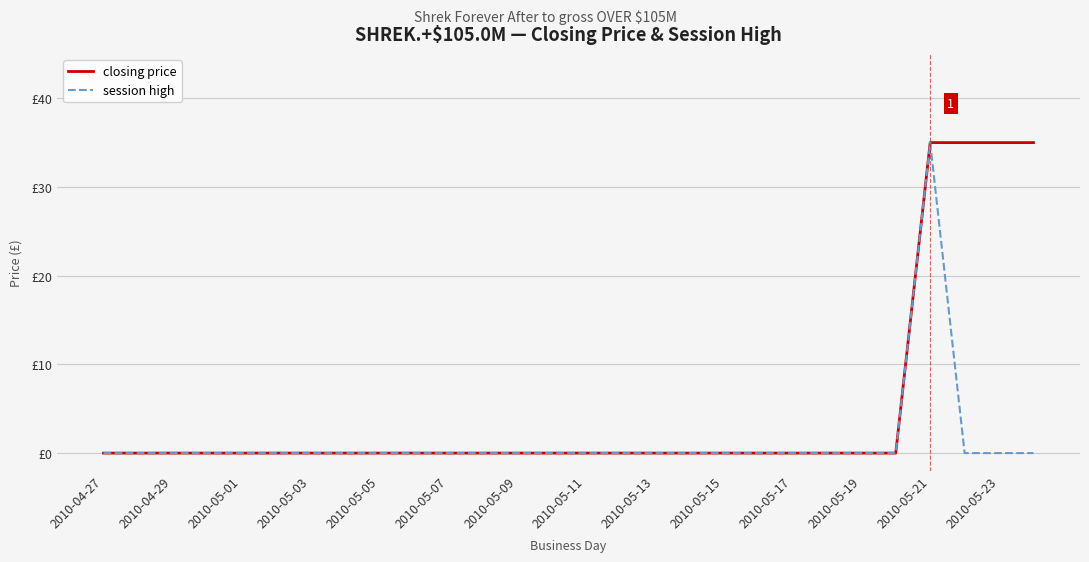

What are all the series names shown in the legend?

closing price, session high